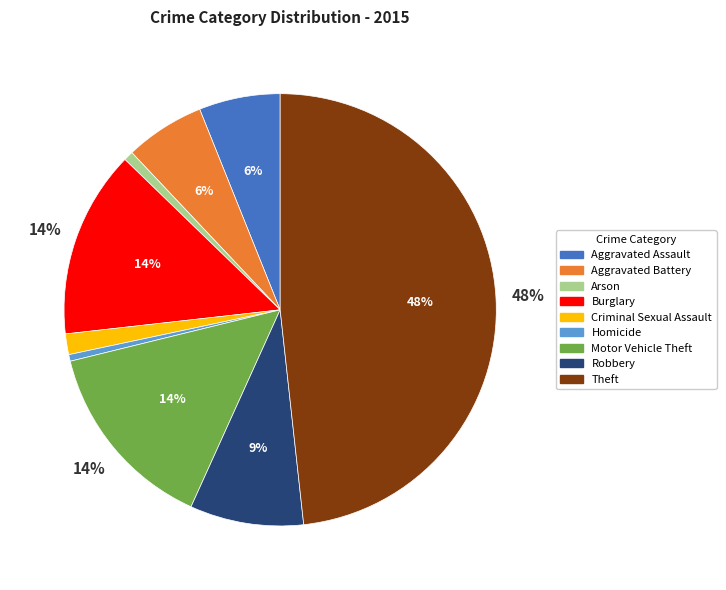

To the nearest percent, what is the difference between the largest and smallest slice percentages?

48%